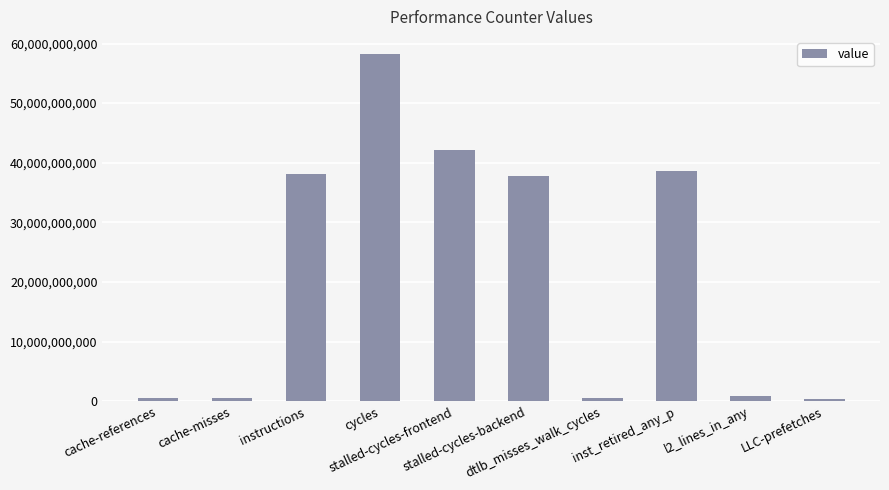

What is the greatest value displayed?

58199129181